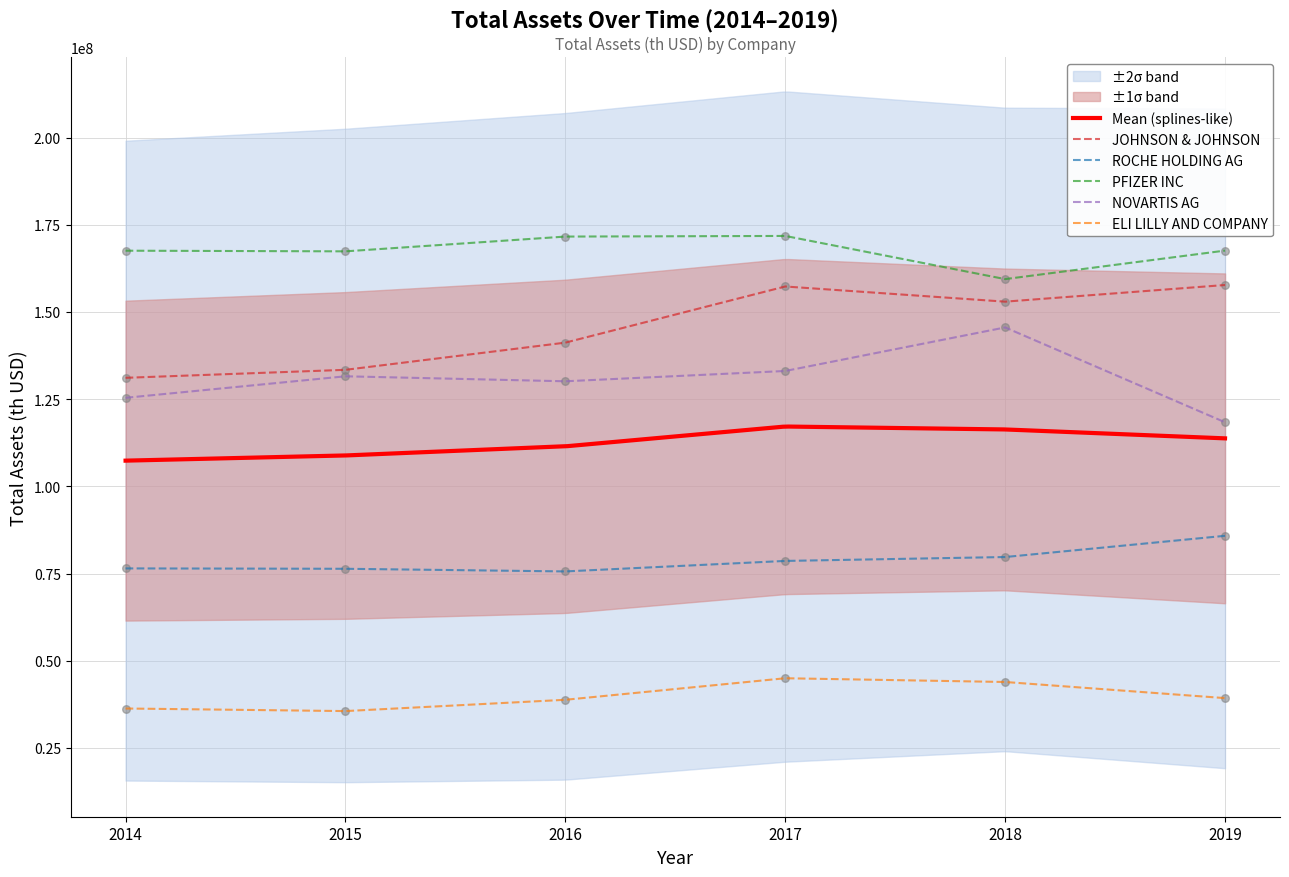

Which series contains the highest Y value?

PFIZER INC